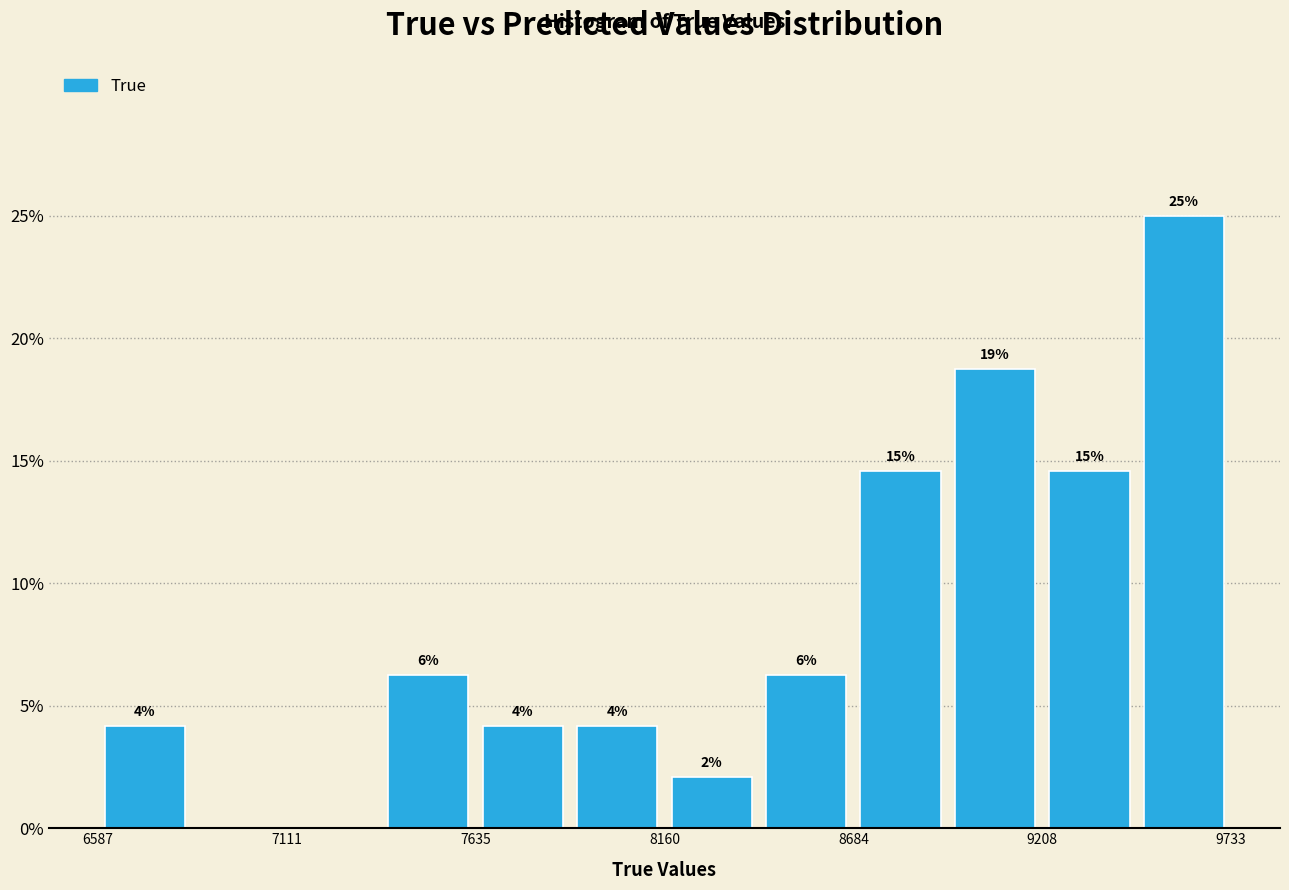

Read against the x-axis, roughly where is the centre of the tallest bar?

9600